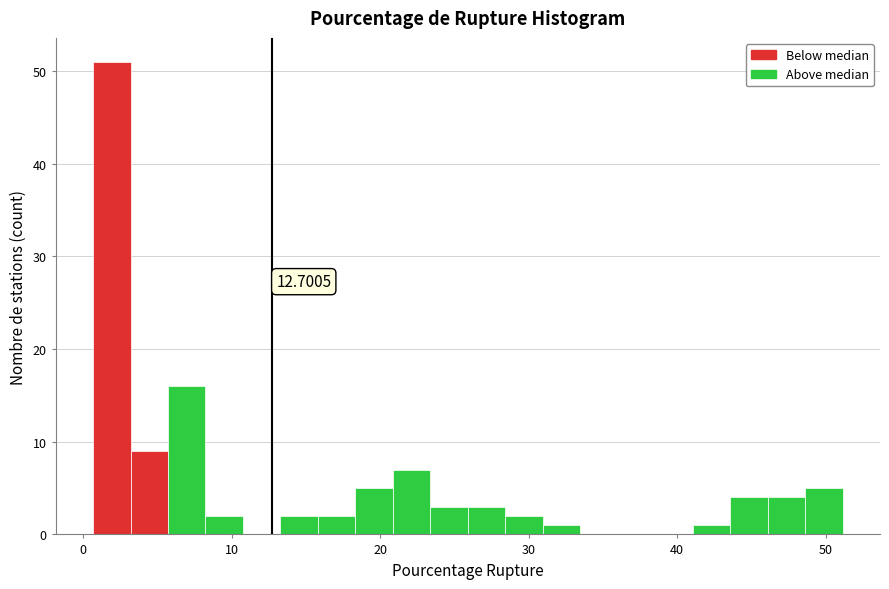

Read against the x-axis, roughly where is the centre of the tallest bar?

2